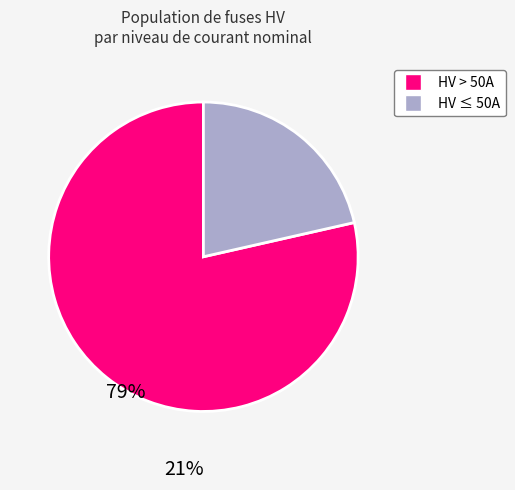

Rank the categories by value from lowest to highest.

HV ≤ 50A, HV > 50A